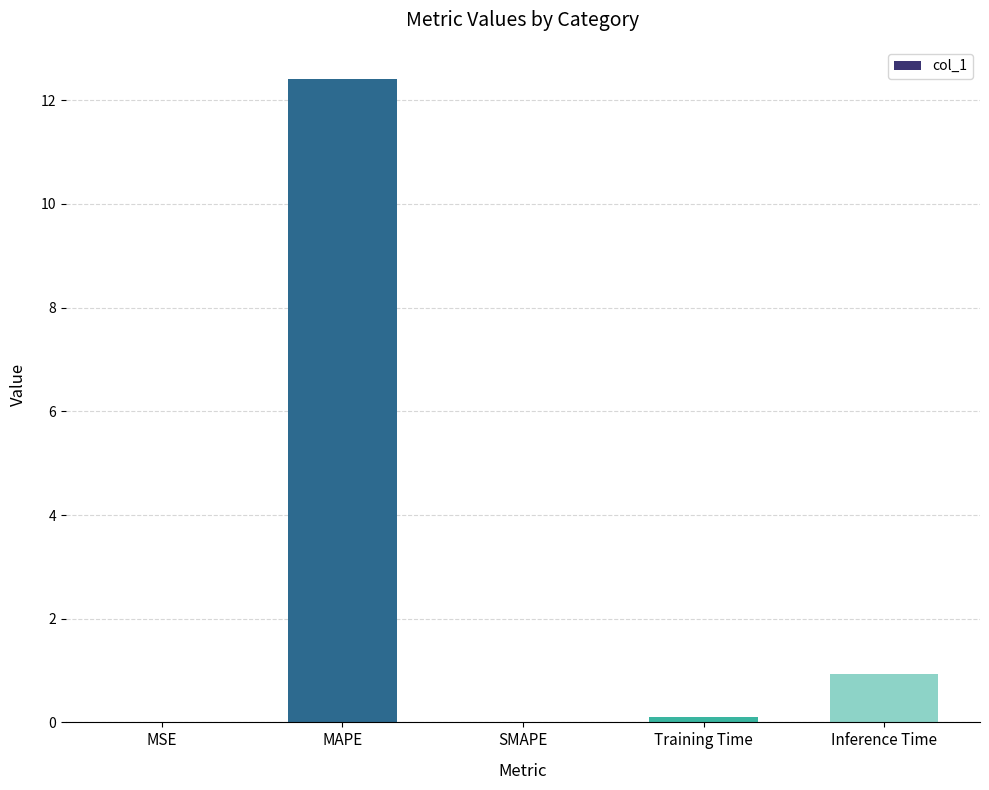

Count the number of data series in this chart.

1